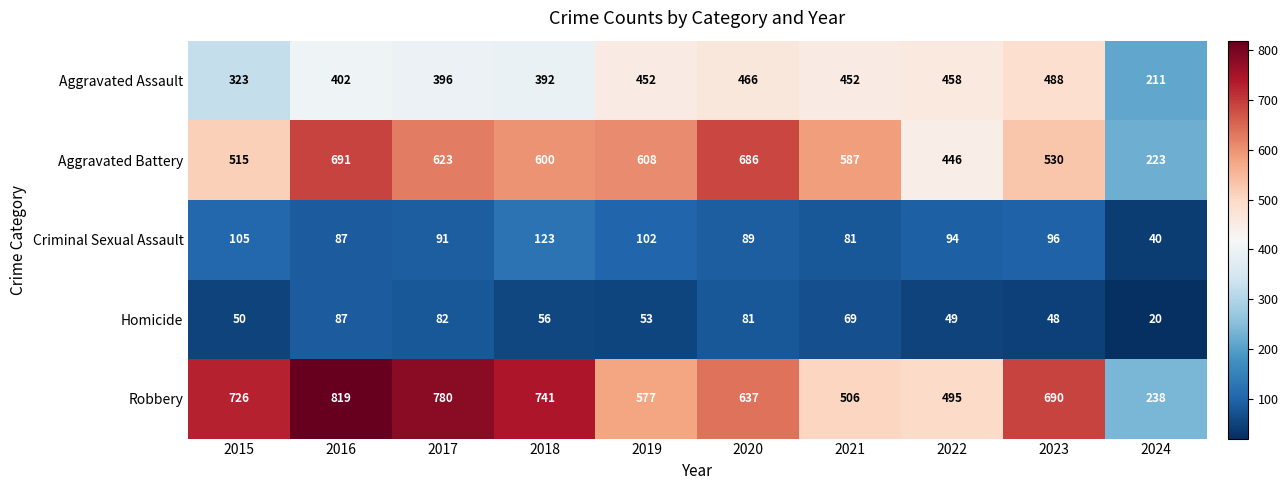

The Aggravated Battery series shows 608 at 2019. True or false?

True